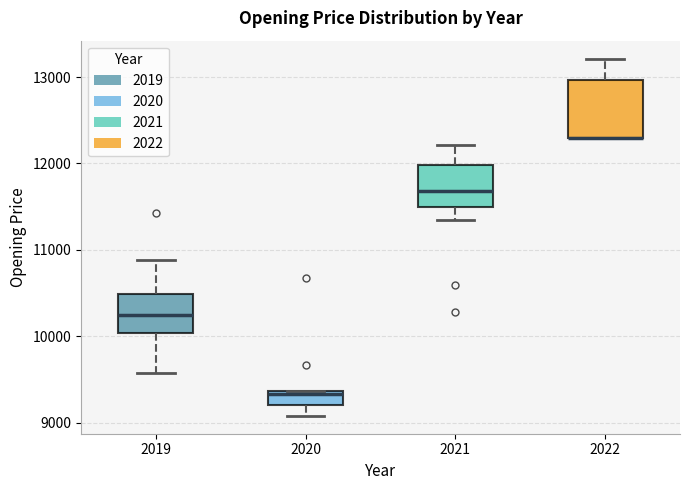

Reading left to right, transcribe this box plot: for each box, give where its median line is, the range the box spans, and where its two whiskers end, as read against the y-axis. The values are not printed on the chart, so give them approximately, as read against the axis.

2019: median 10300, box 10000 to 10500, whiskers 9600 to 10900
2020: median 9300, box 9200 to 9400, whiskers 9100 to 9400
2021: median 11700, box 11500 to 12000, whiskers 11300 to 12200
2022: median 12300 (drawn on the box's lower edge), box 12300 to 13000, whiskers 12300 to 13200